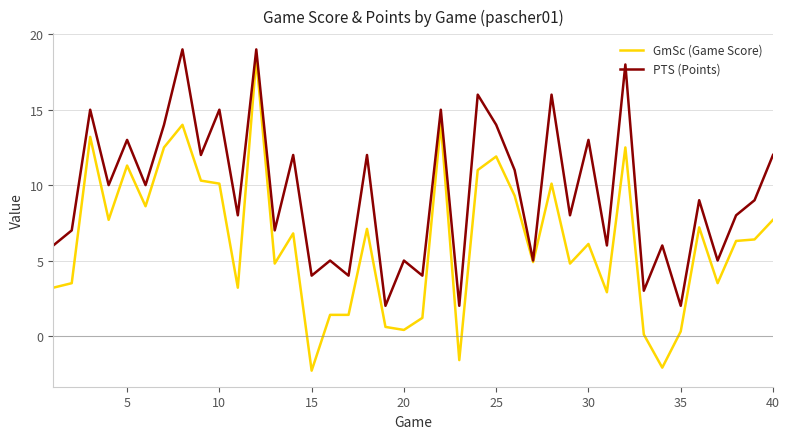

List the series in order of their overall mean, highest first.

PTS (Points), GmSc (Game Score)